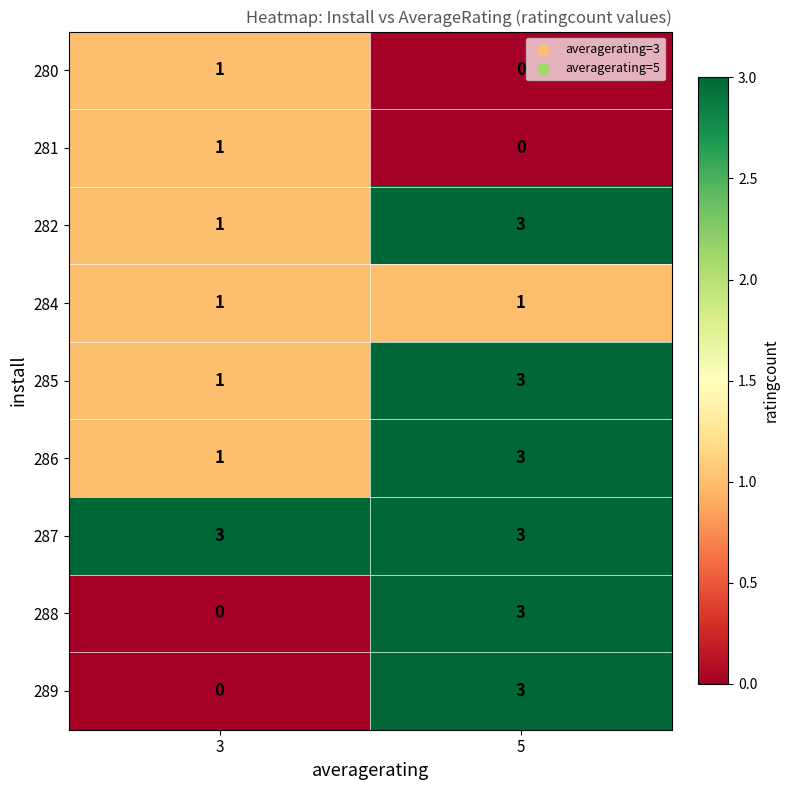

What is the total value across all series at 5?

19